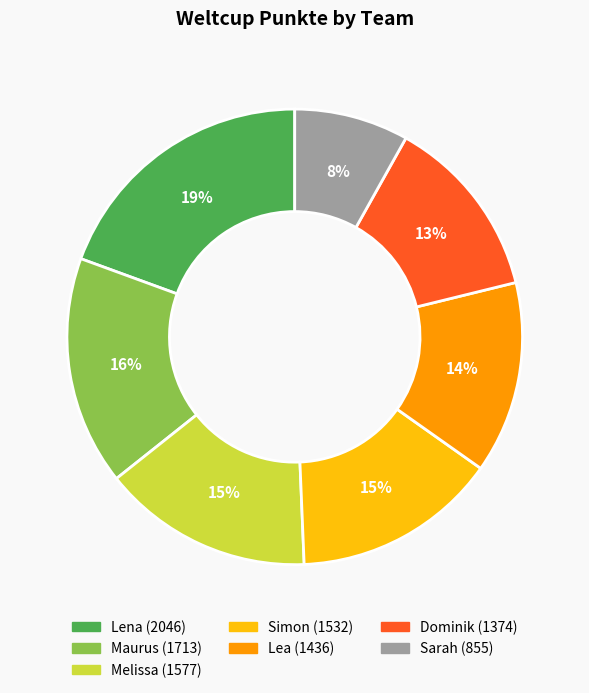

What percentage is the Maurus slice, to the nearest percent?

16%